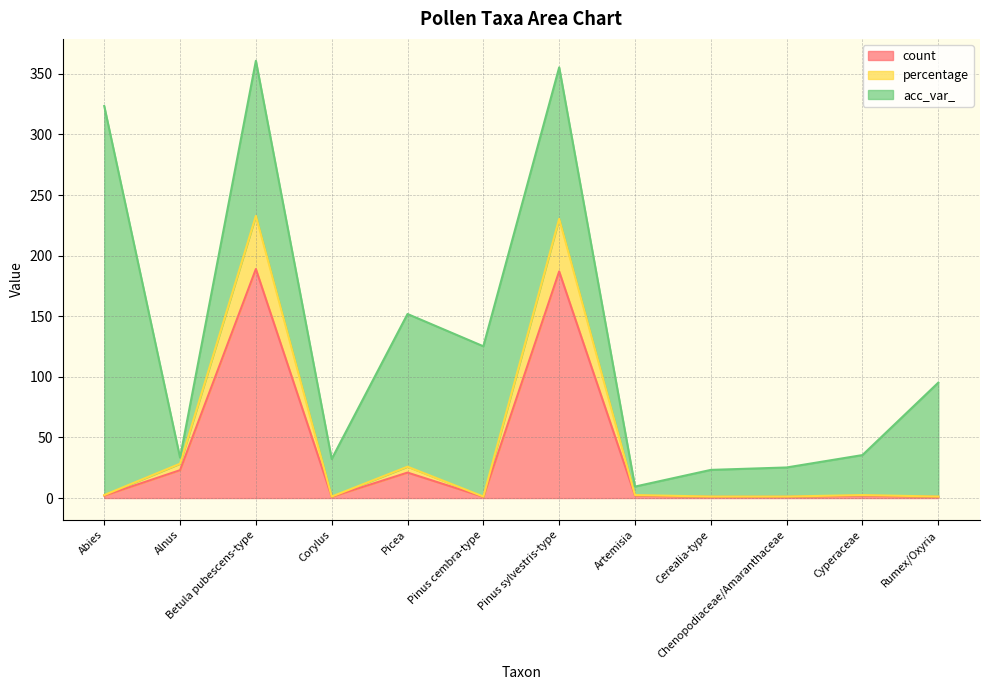

What is the minimum value for percentage?

1.0